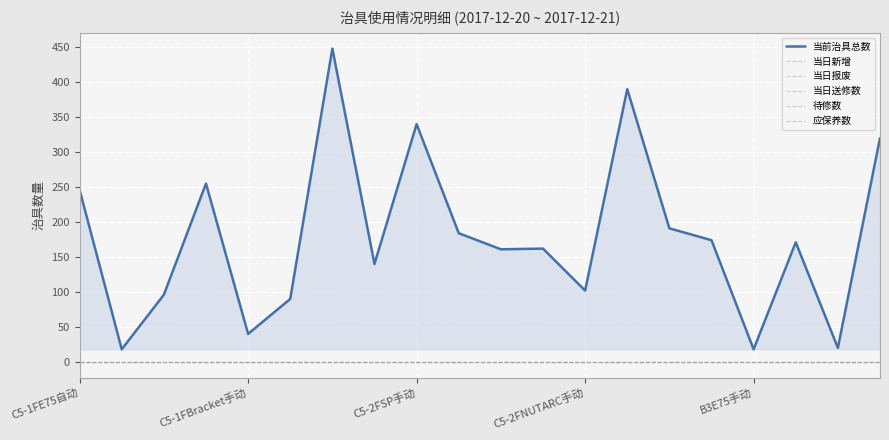

Does the chart have visible grid lines?

Yes